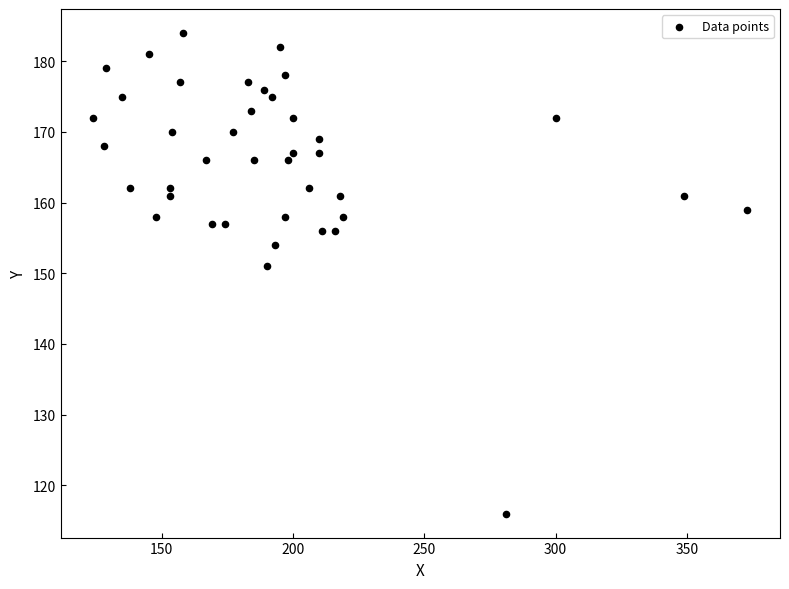

What is the range of Y values (max minus min)?

68